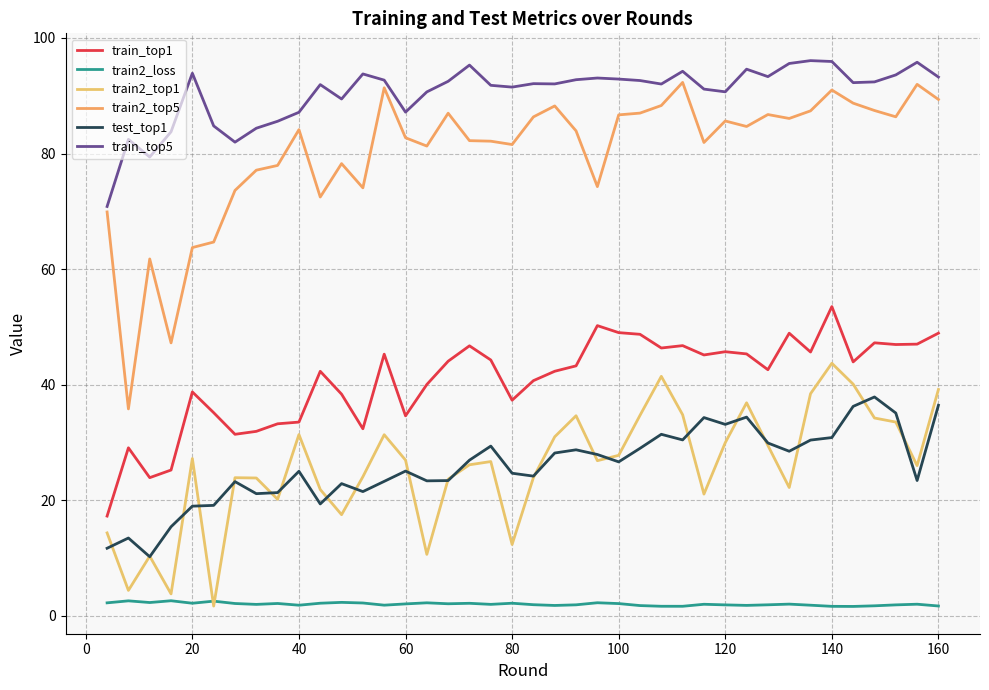

In train2_top1, how many points are higher than both neighbors (excluding endpoints)?

10